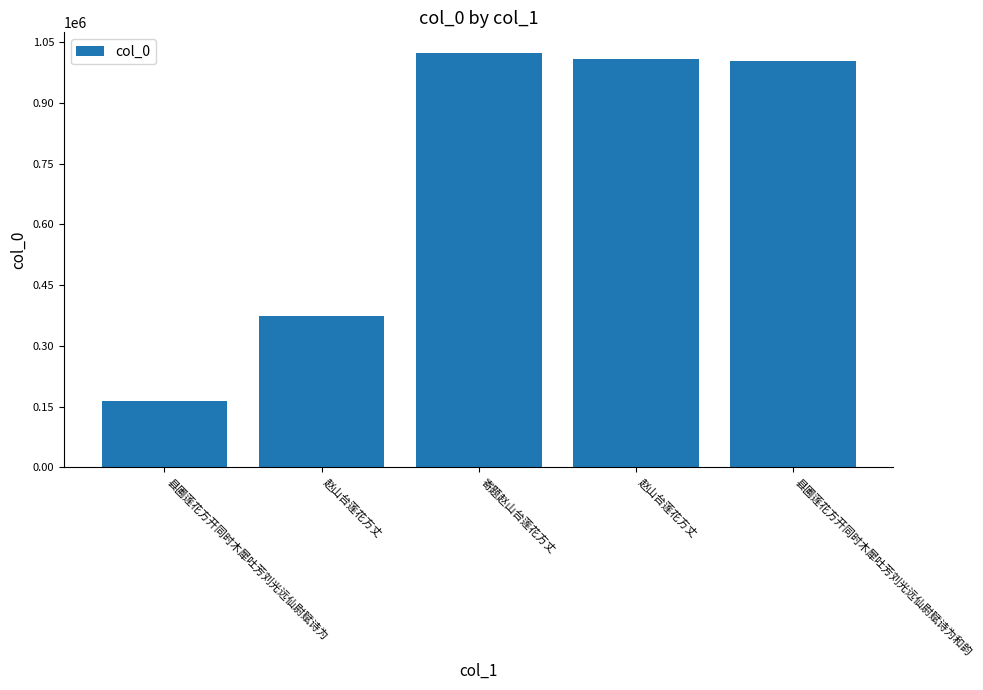

How many categories are shown in the chart?

5